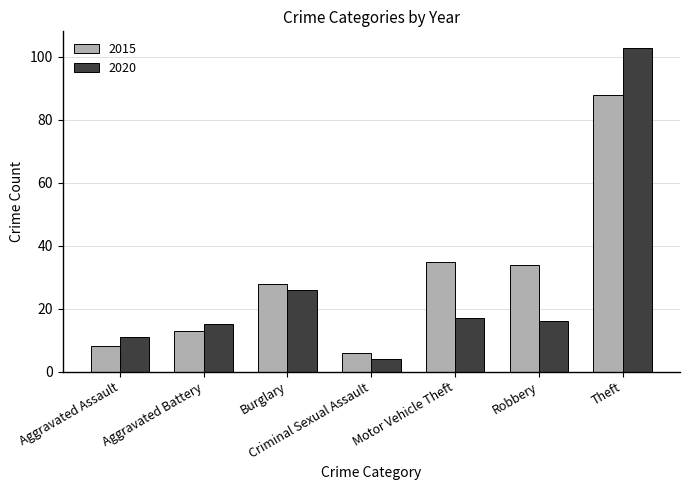

What value does the 2015 series have at Robbery?

34